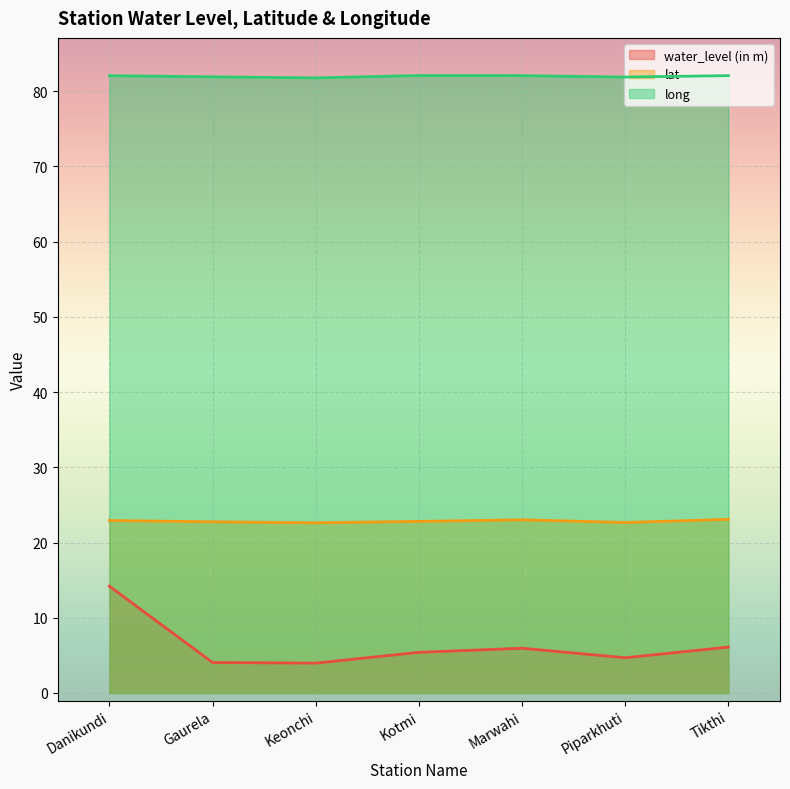

Which series has the largest total across all categories?

long